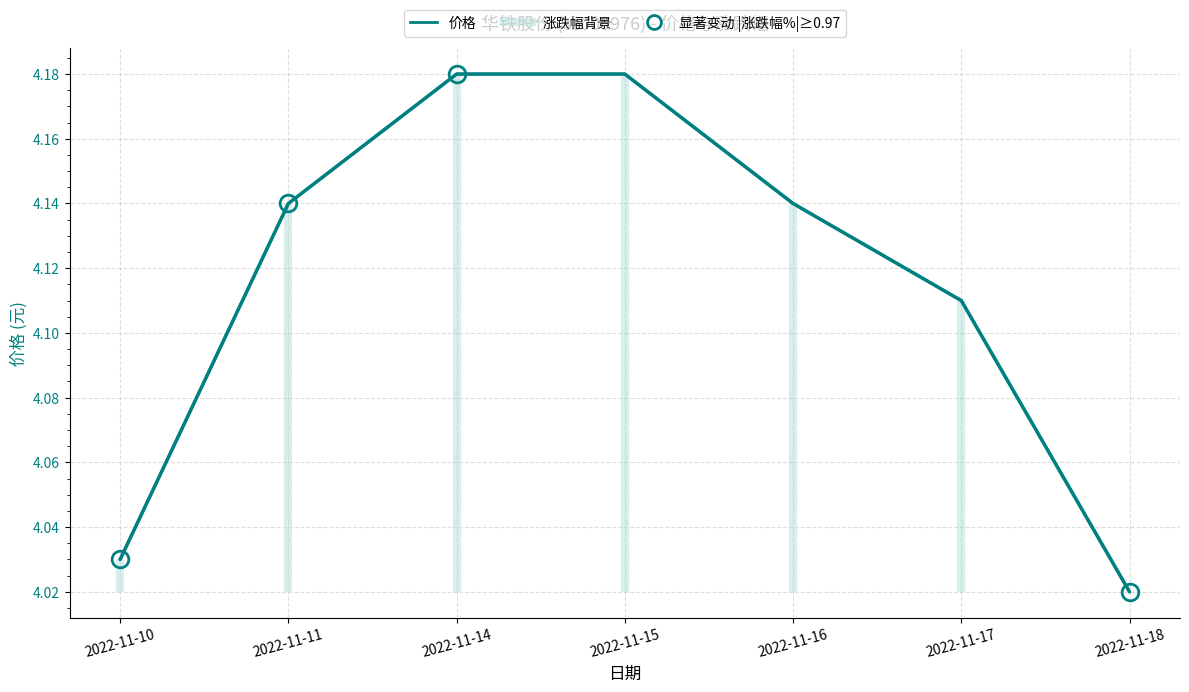

True or false: 价格 and 价格 (7日) intersect in this chart.

False